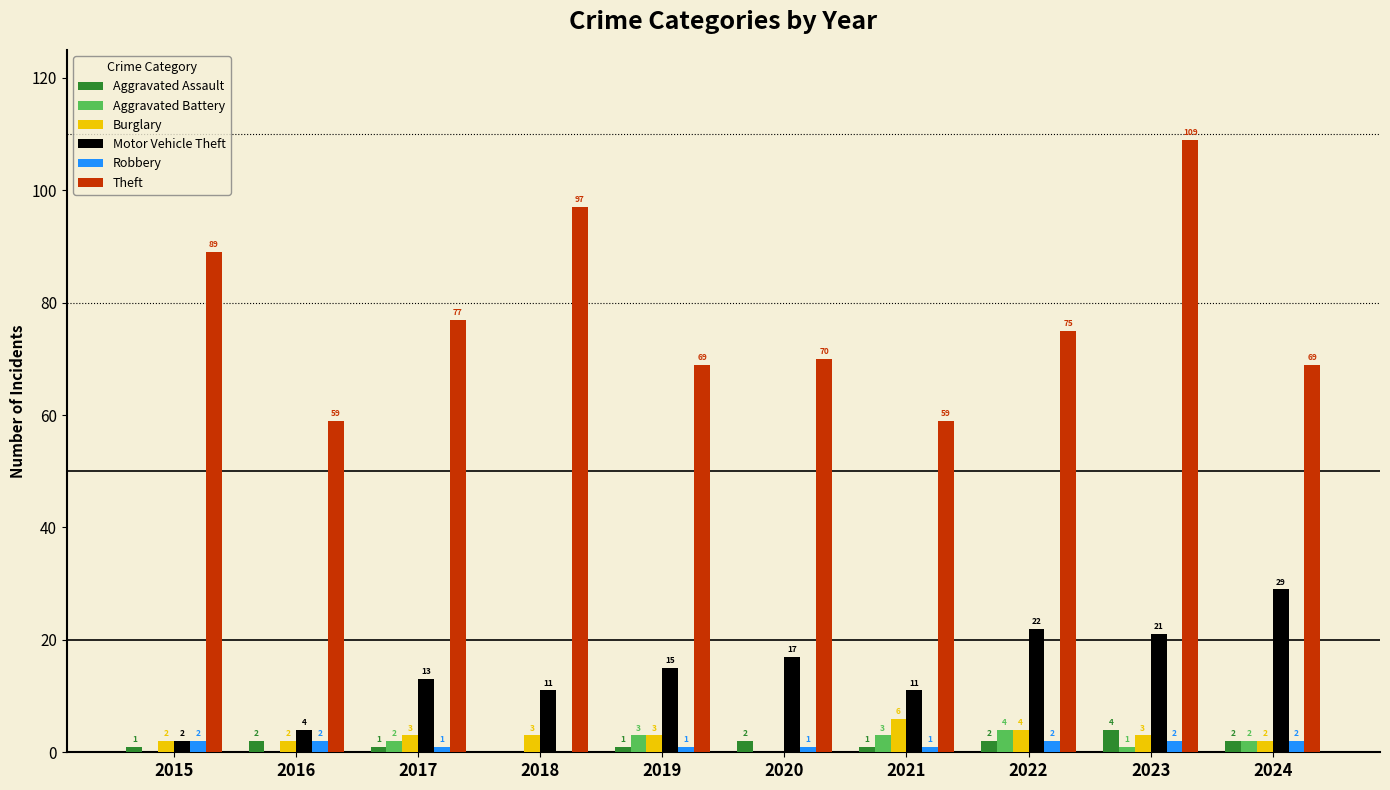

Which series has the largest range (max minus min)?

Theft